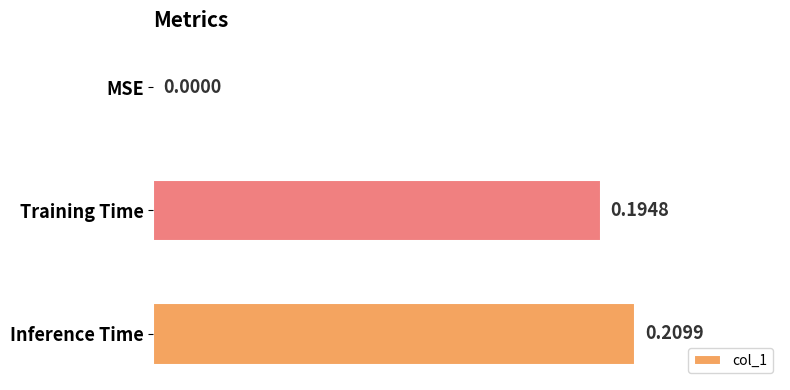

What is the average value?

0.1